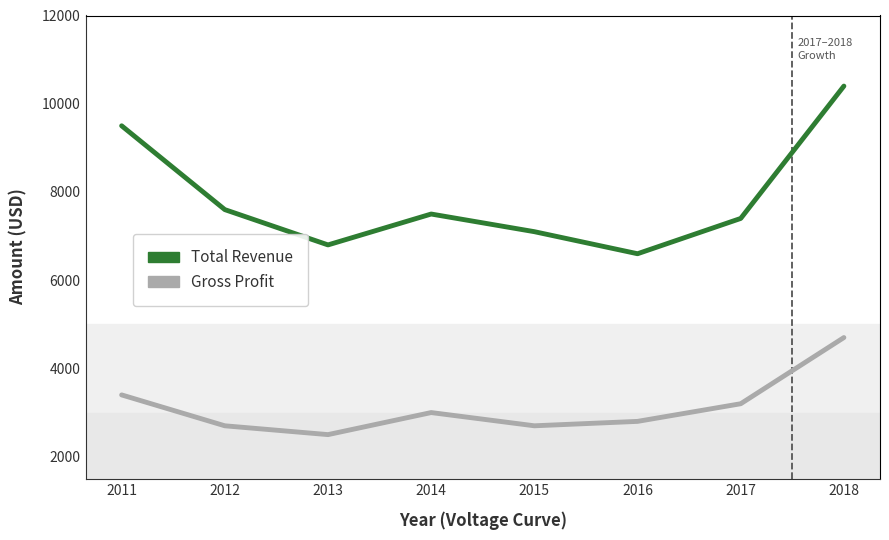

What is the approximate value of Gross Profit at 2013, to the nearest 10?

2500